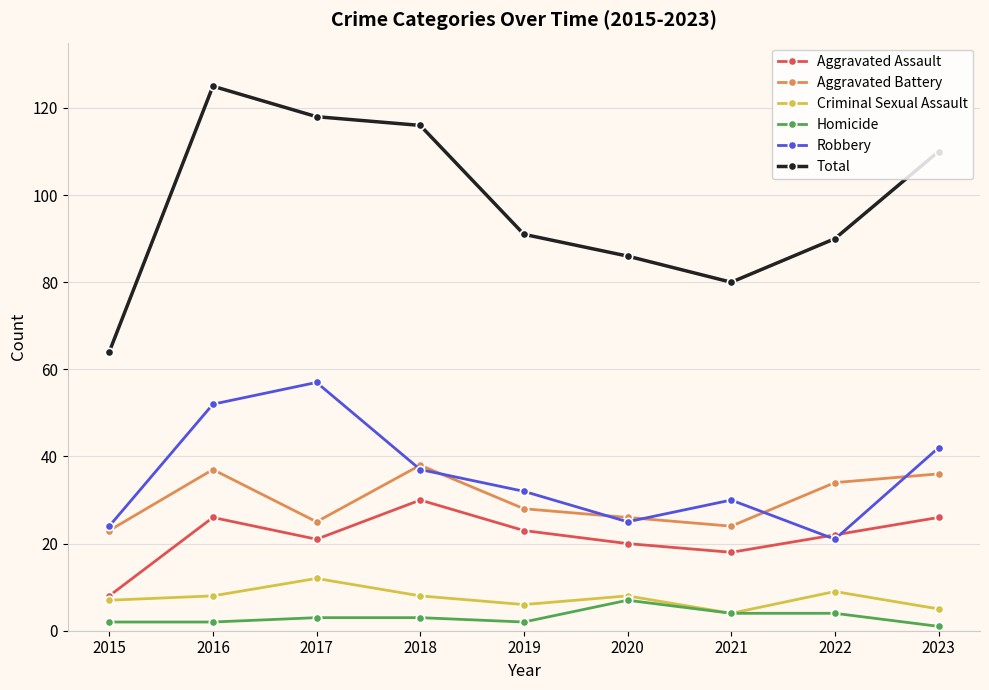

What is the value of the Total point at the 2nd from the left?

125